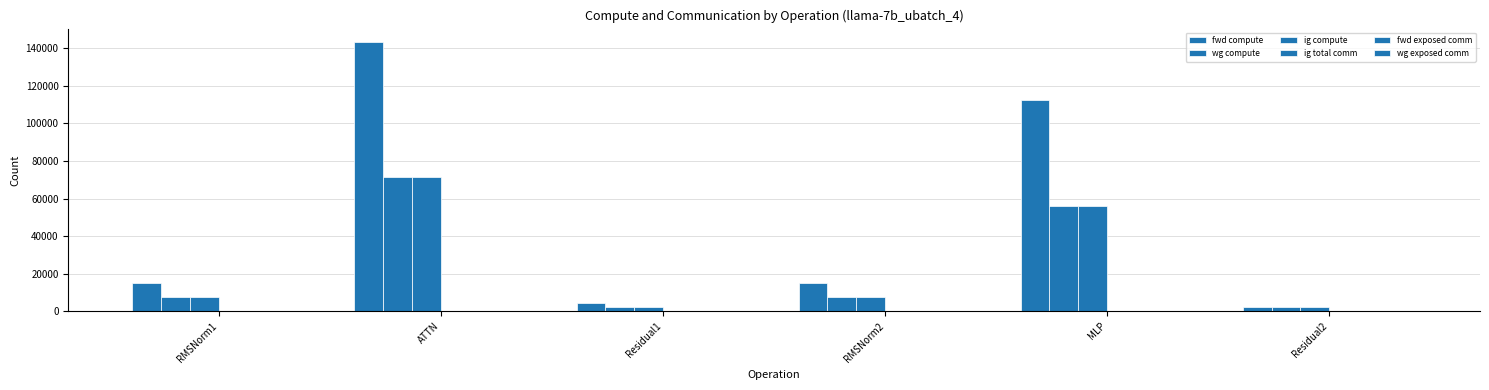

How many groups of bars are there?

6